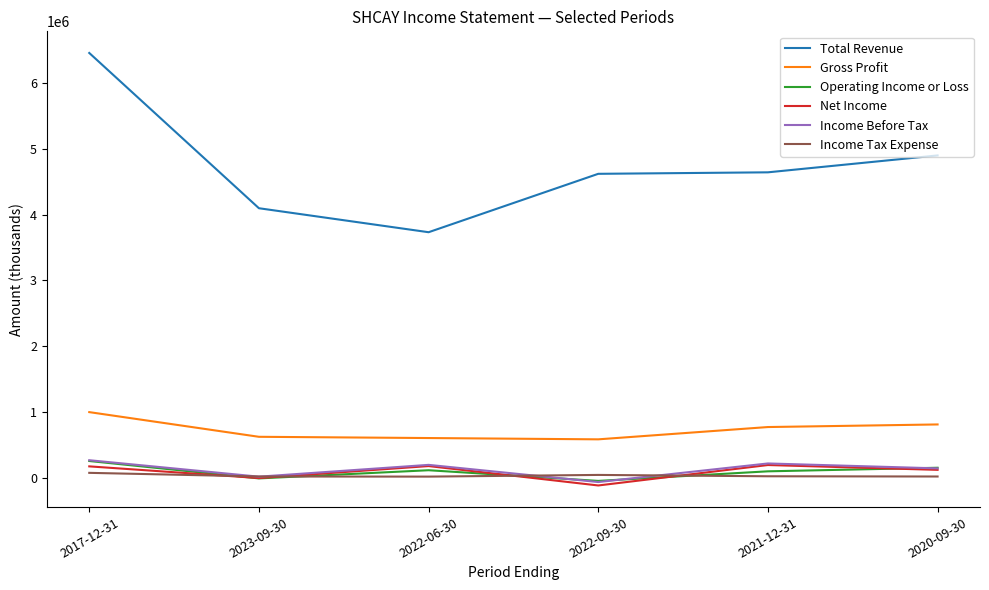

What is the approximate value of Income Before Tax at 2017-12-31, to the nearest 50?

267600